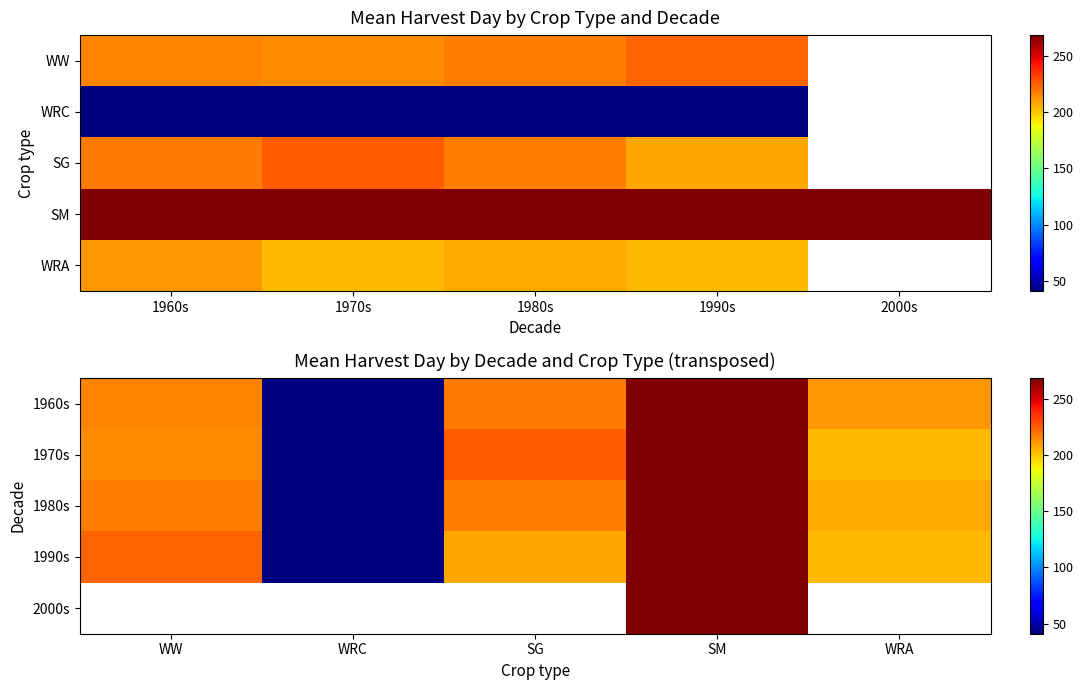

Is it true that 1970s equals 102.5 at SG?

False